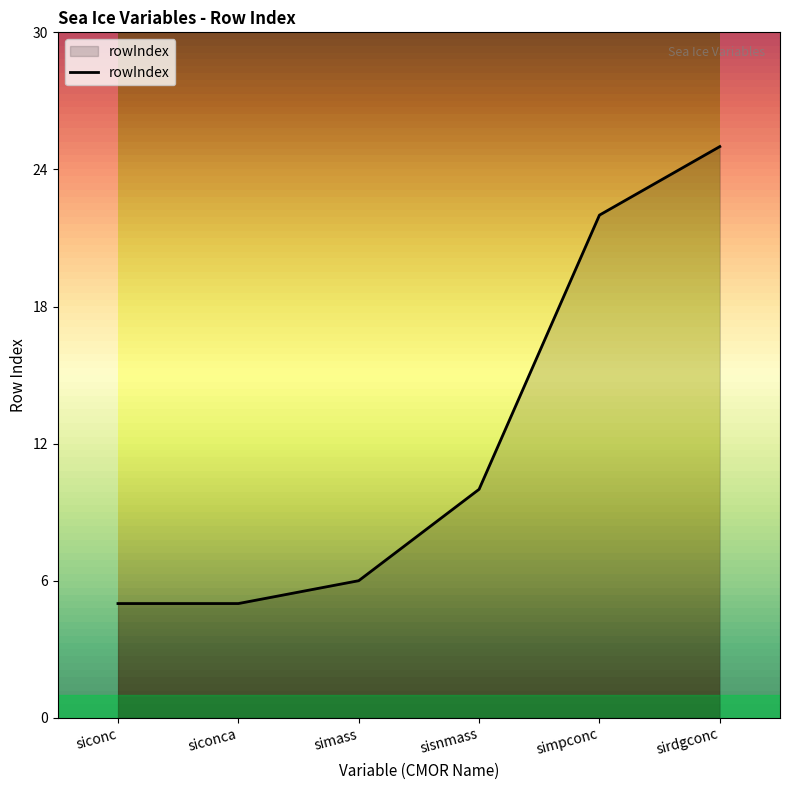

Read the value at siconca, to the nearest 5.

5